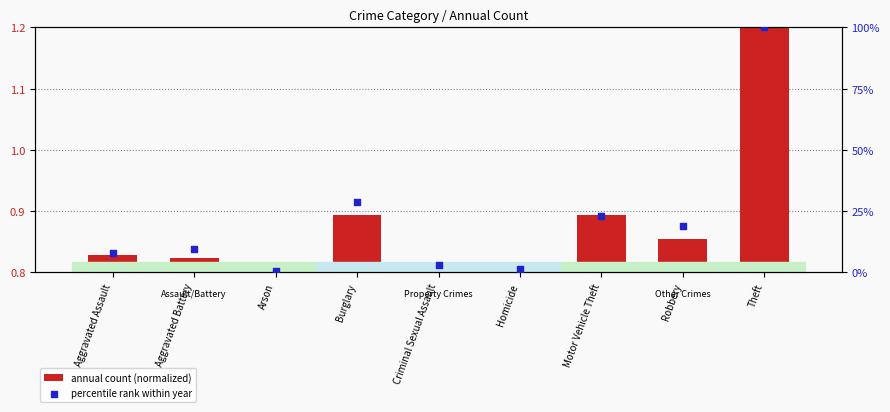

Which series reaches the maximum Y coordinate?

percentile rank within year